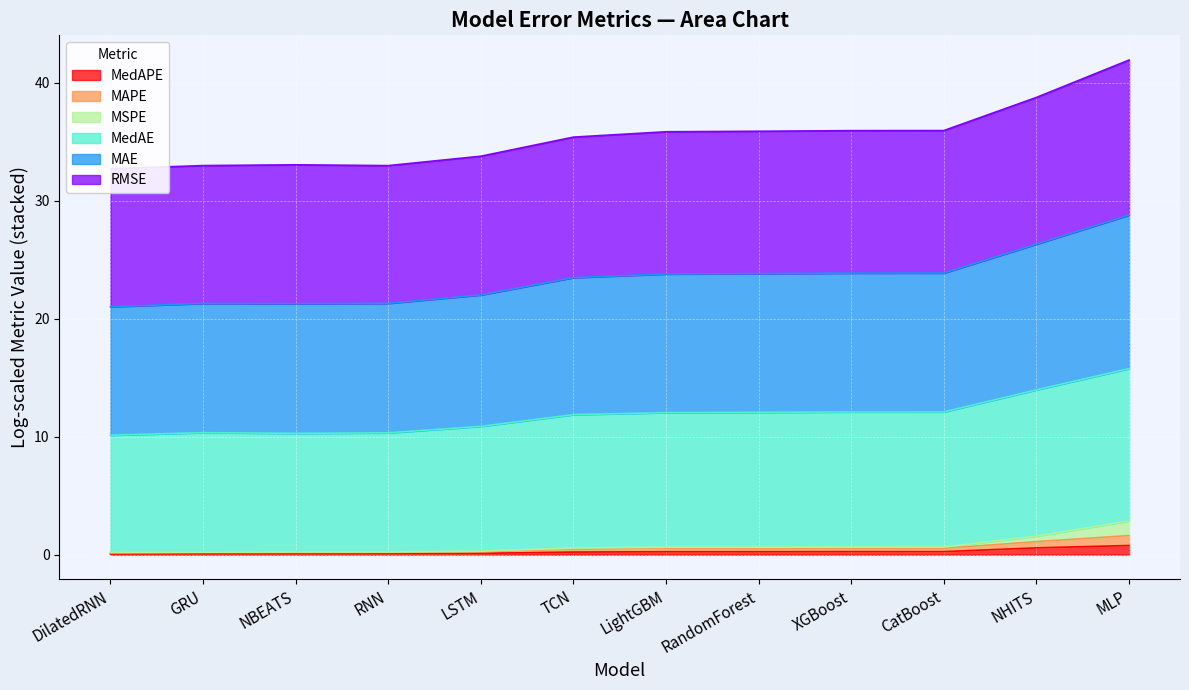

What is the label of the 7th point from the right?

TCN